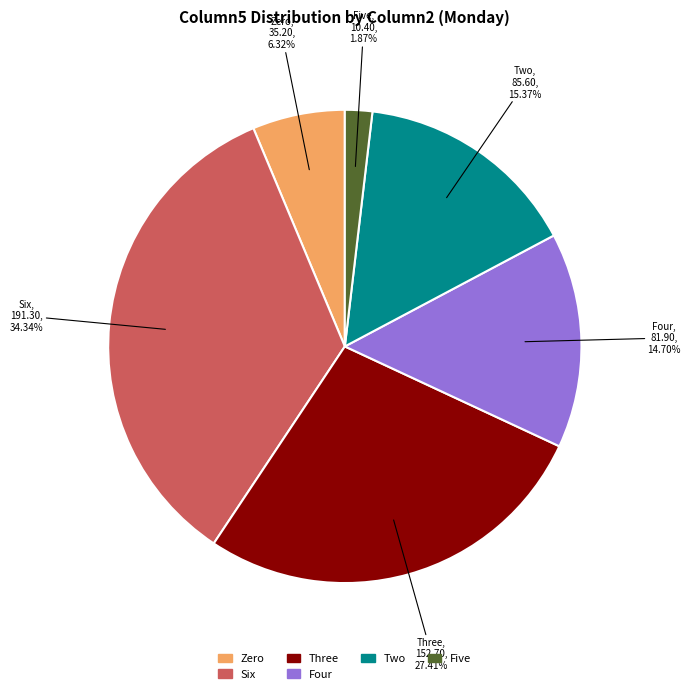

What is the smallest slice in the pie chart?

Five